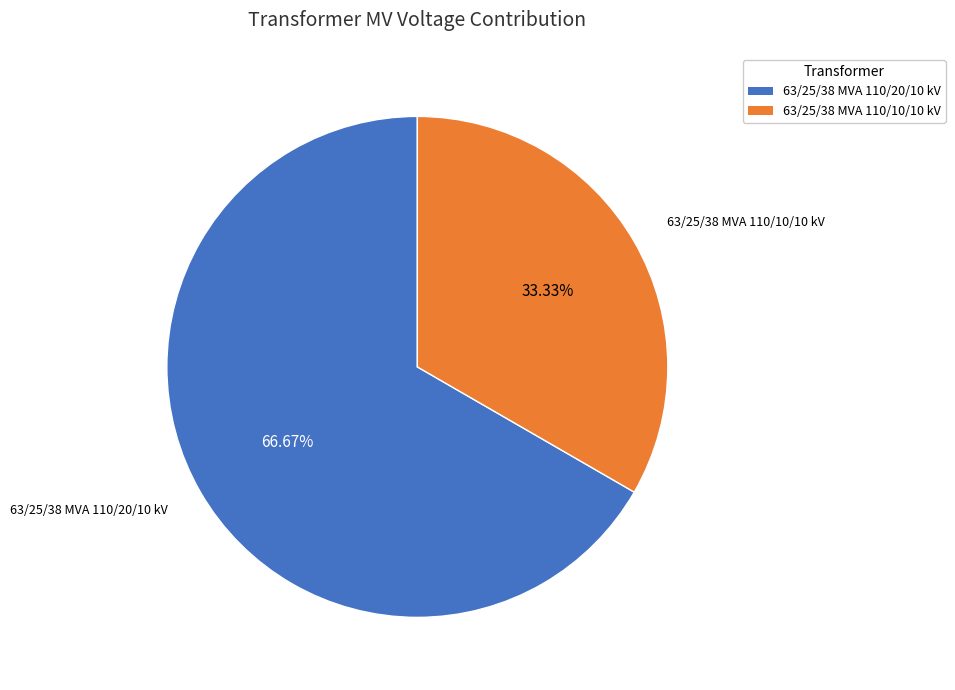

Count the number of slices in the pie.

2